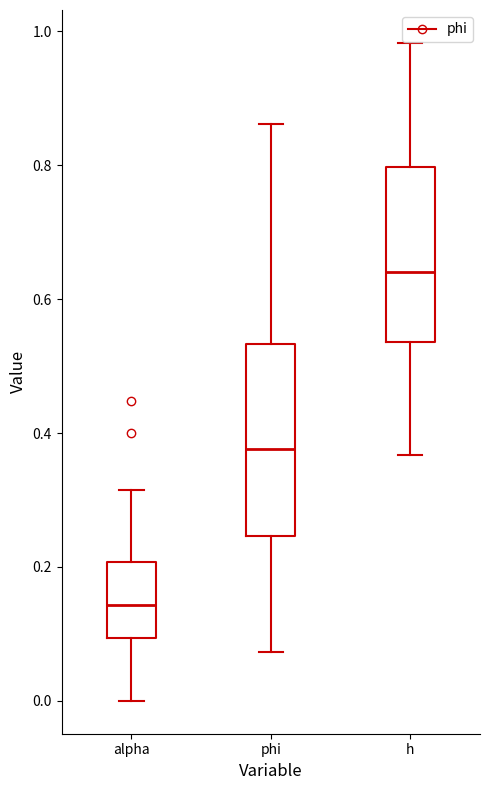

Where does the lower whisker of the box for h end on the y-axis? The values are not printed on the chart, so give them approximately, as read against the axis.

0.36